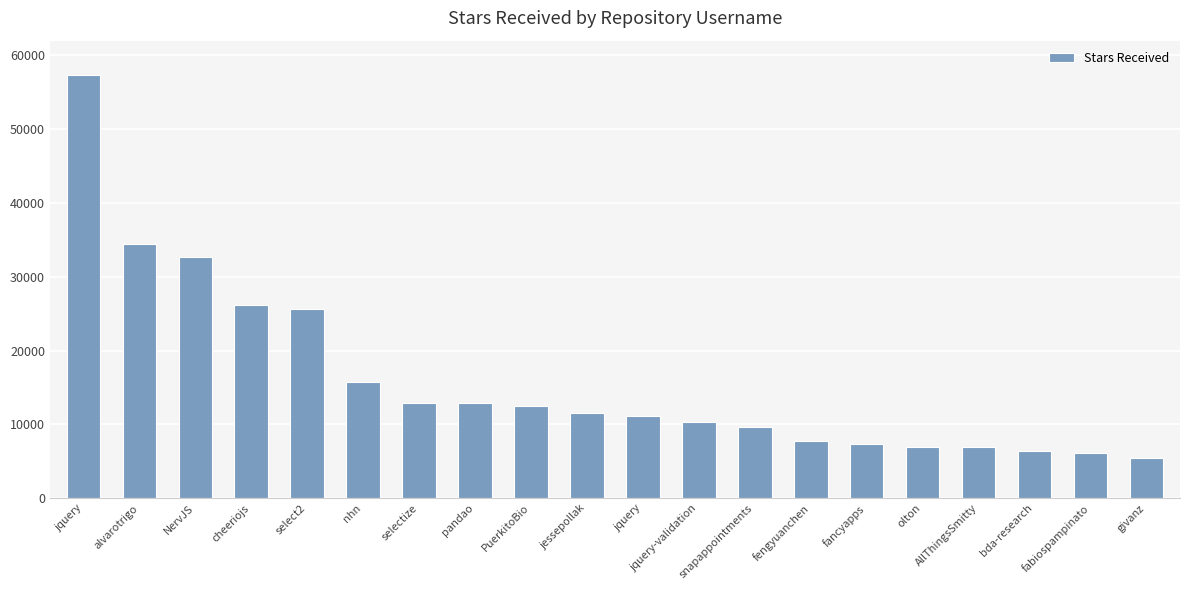

What is the change in value from jquery-validation to snapappointments?

-600